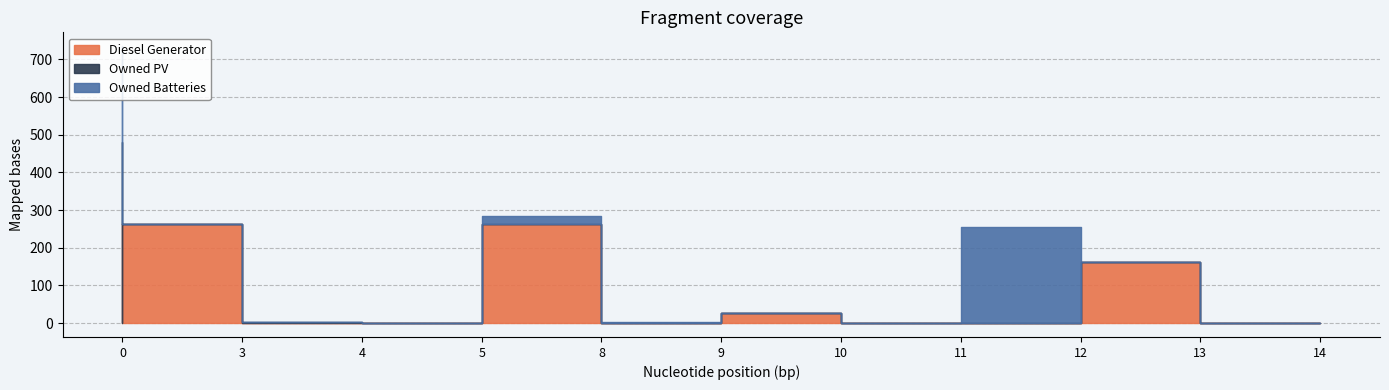

Reading left to right, transcribe all the data shown in this chart.

Diesel Generator: 0	263	1	0	263	1	26	0	0	163	0
Owned PV: 480	0	1	0	0	0	0	0	0	0	0
Owned Batteries: 255	0	1	1	20	1	0	0	255	0	0